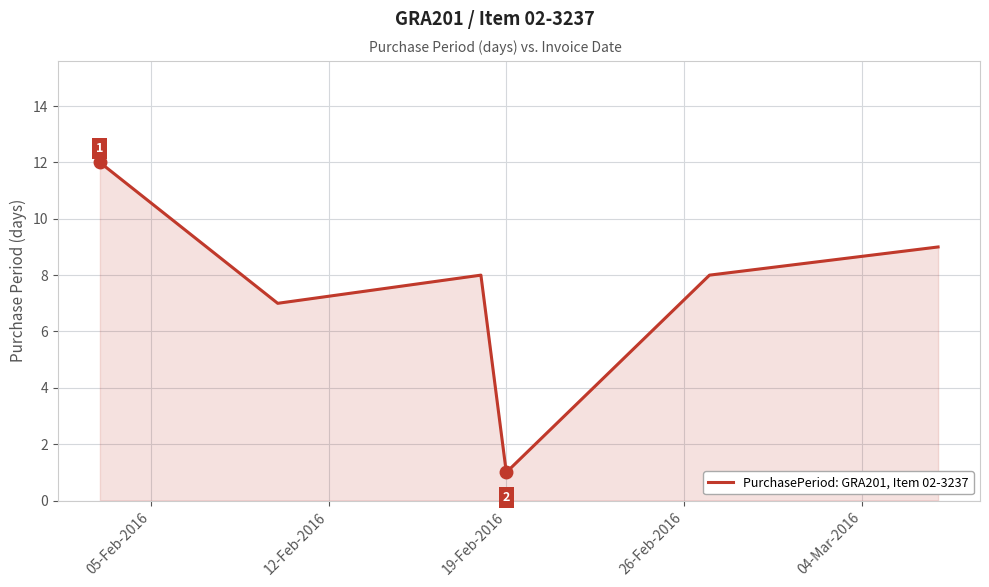

What is the greatest value displayed?

12